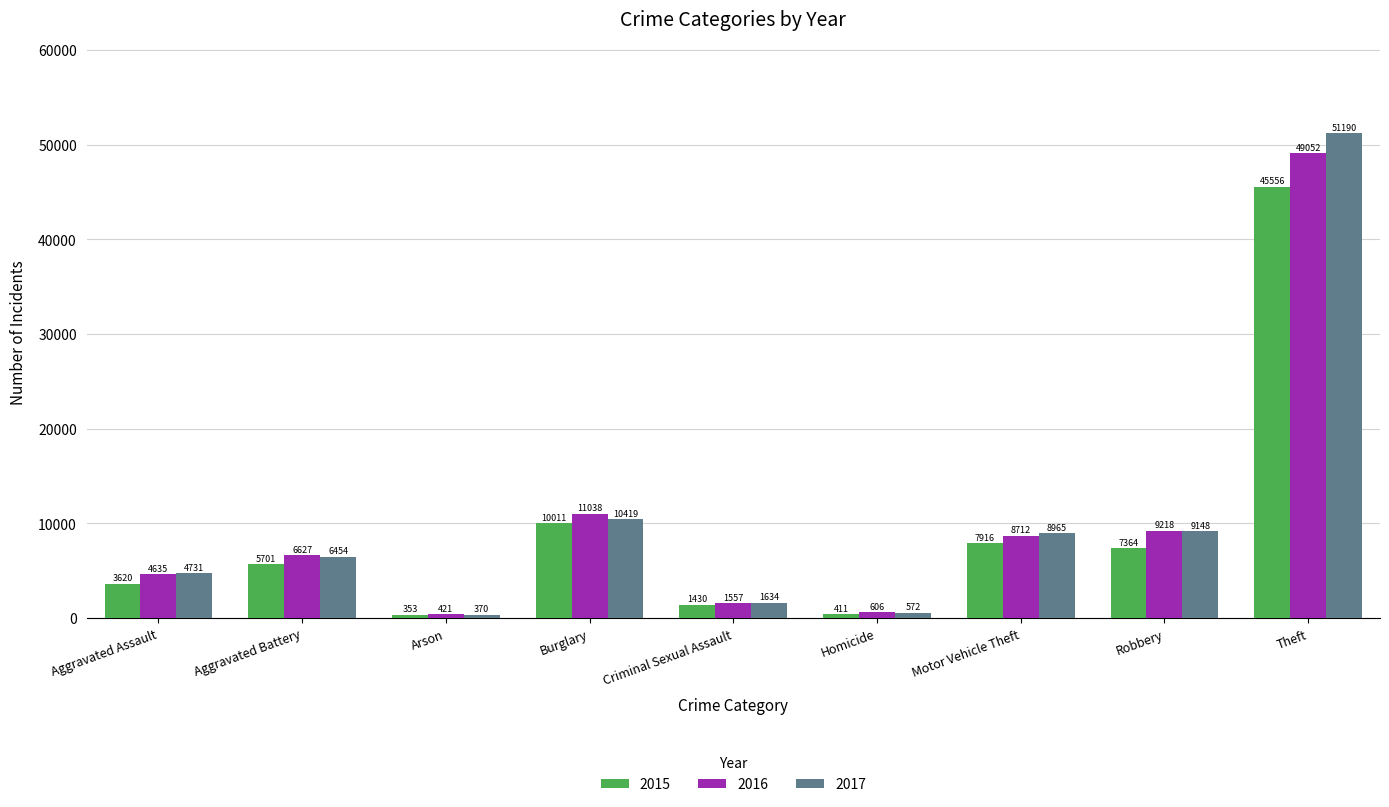

What is the highest value of the 2016 series?

49052